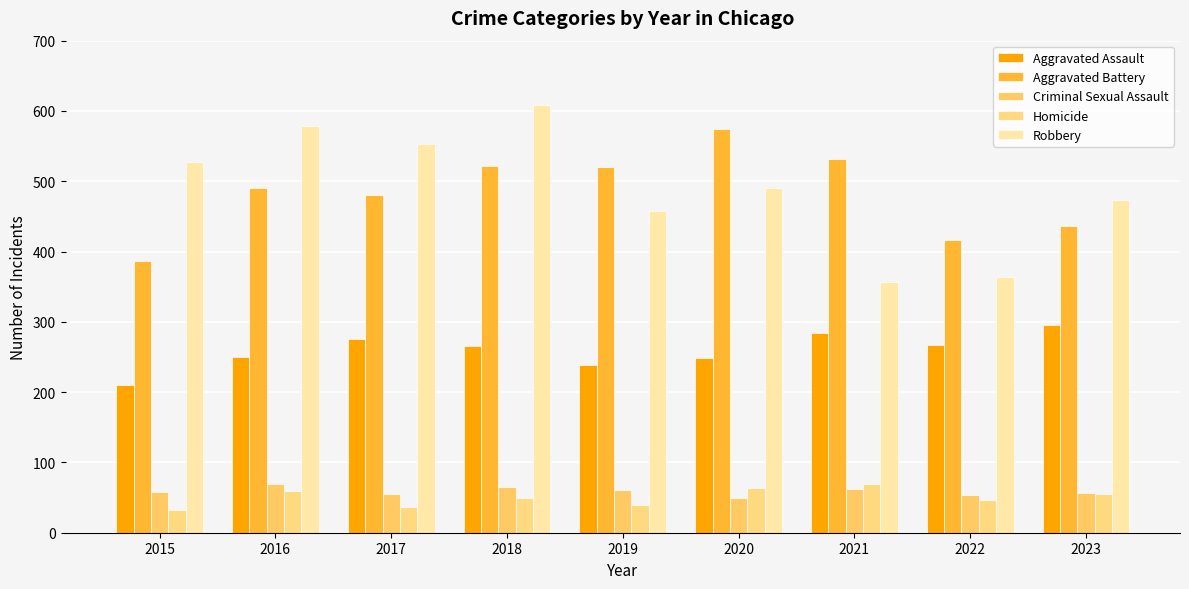

How many categories are shown in the chart?

9